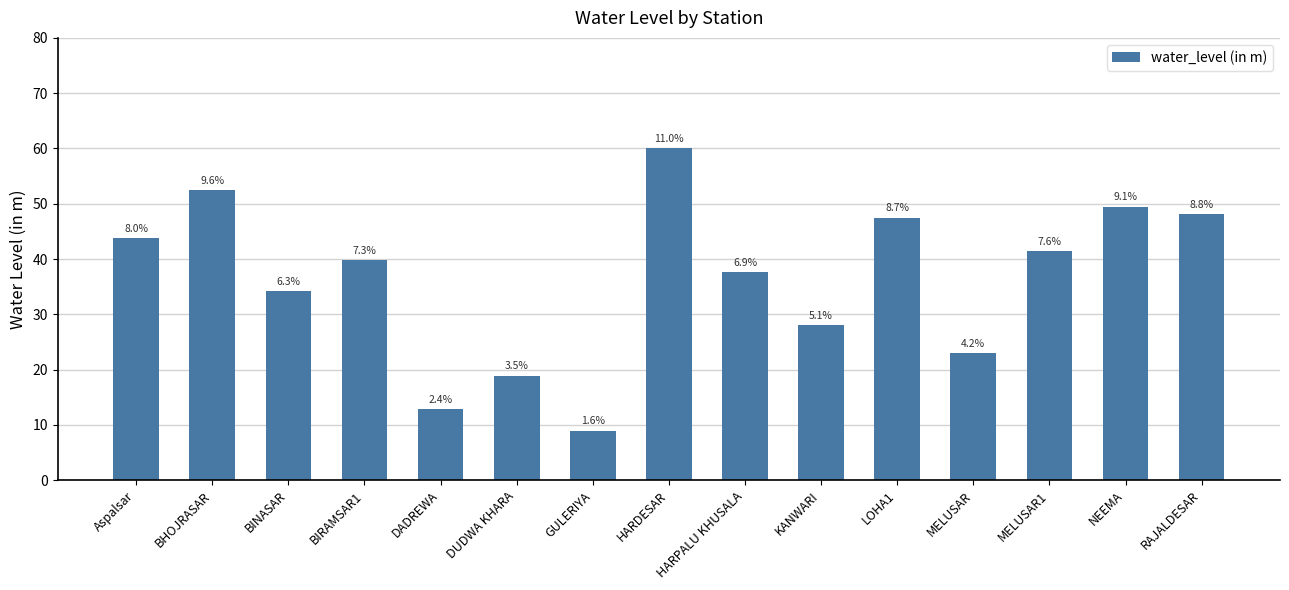

How many bars are there in total?

15